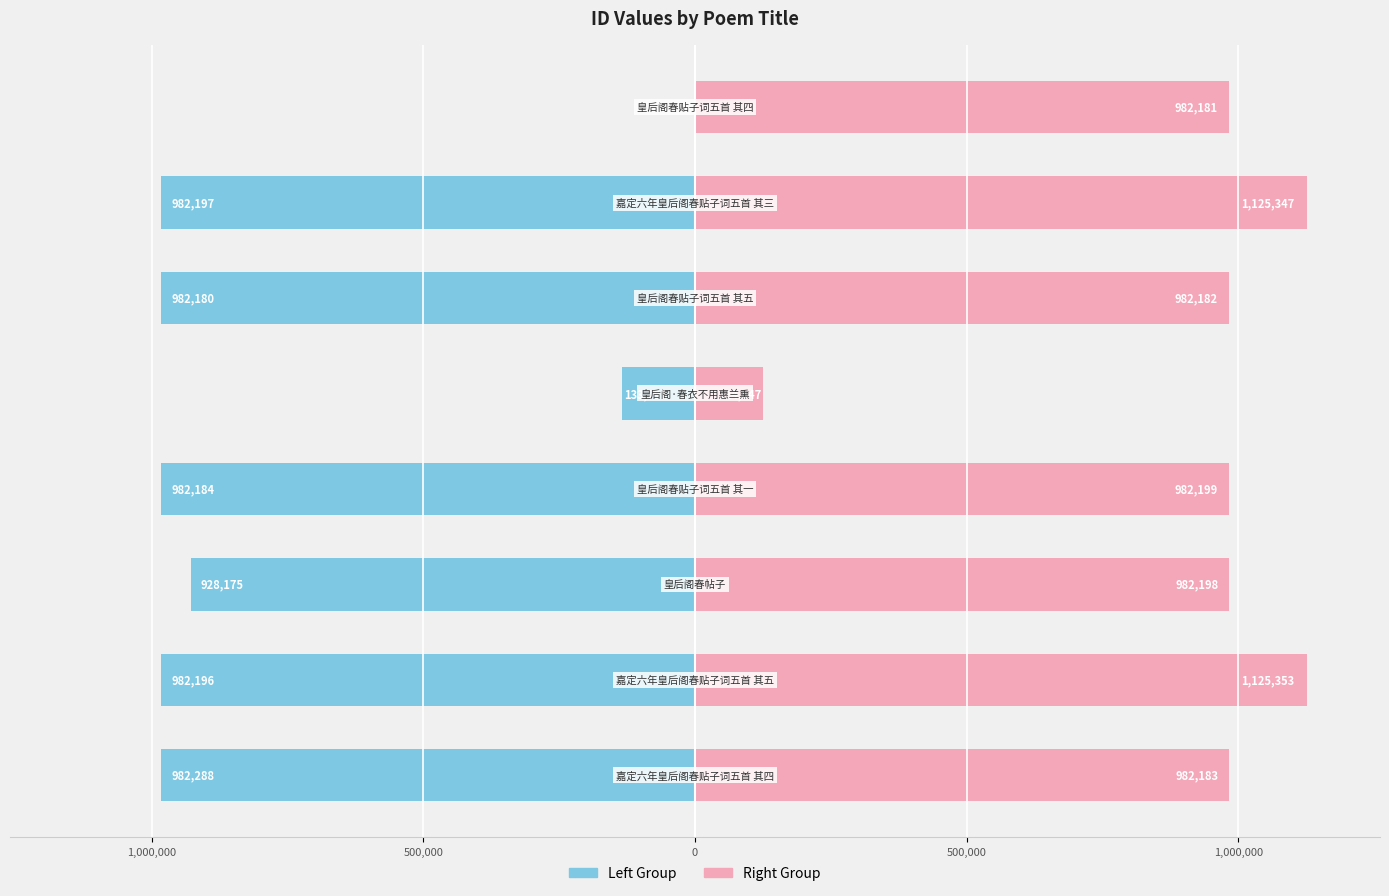

Which series has the largest range (max minus min)?

Right Group